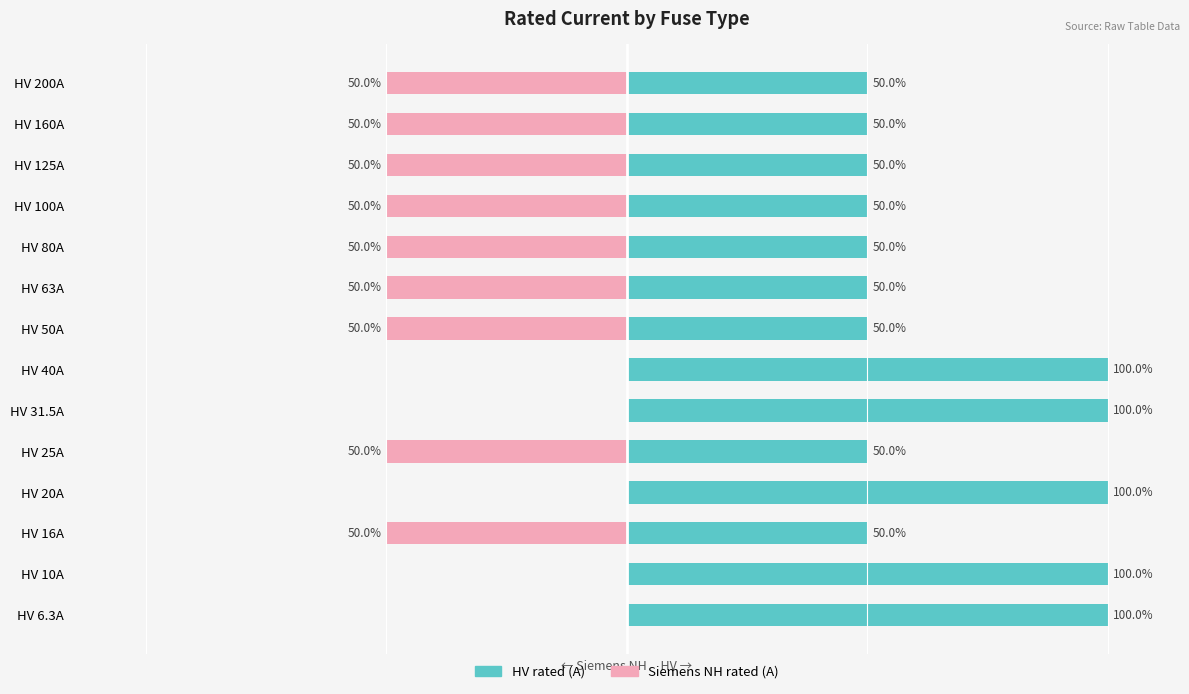

How many bars are there in each group?

2